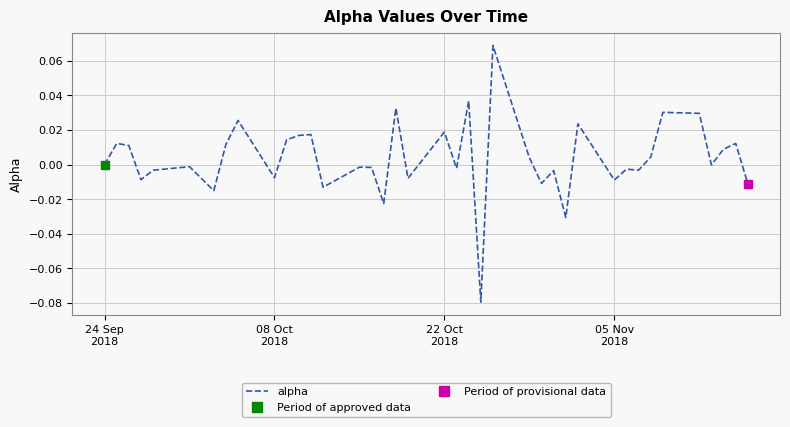

How many interior local valleys (lower than both neighbors) does the data have?

13